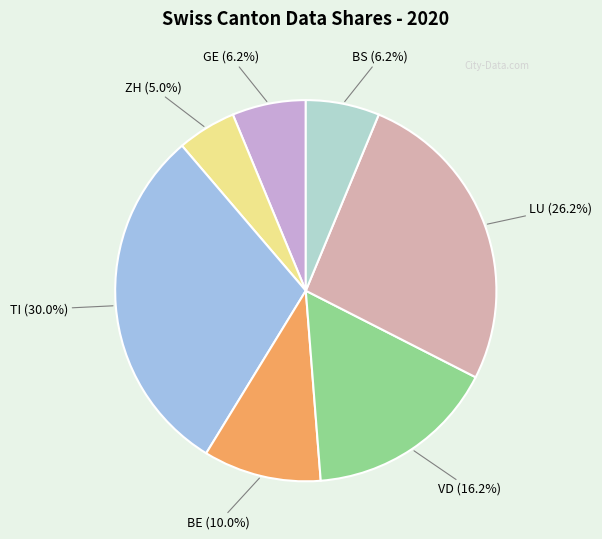

What is the total percentage of TI and BS?

36.3%